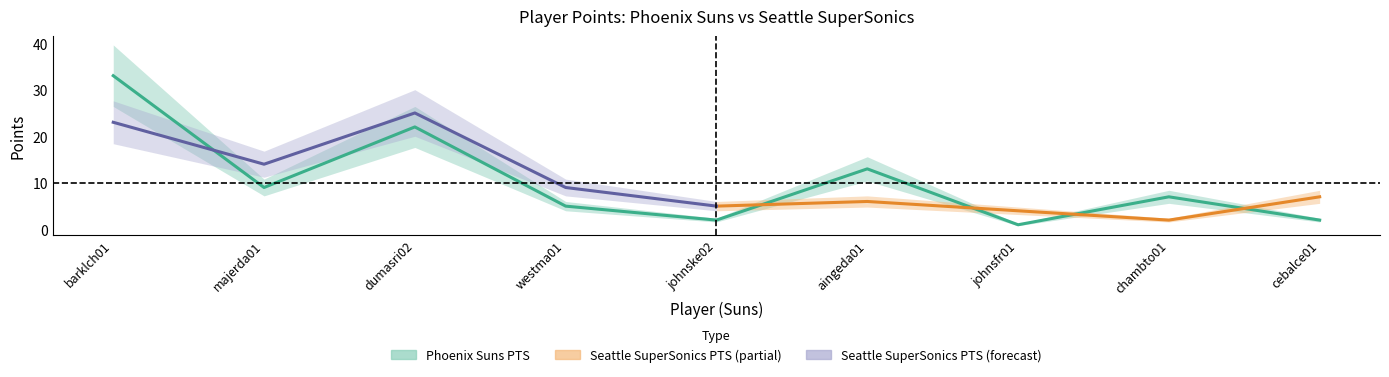

Is this an area chart (filled region under the line)?

No